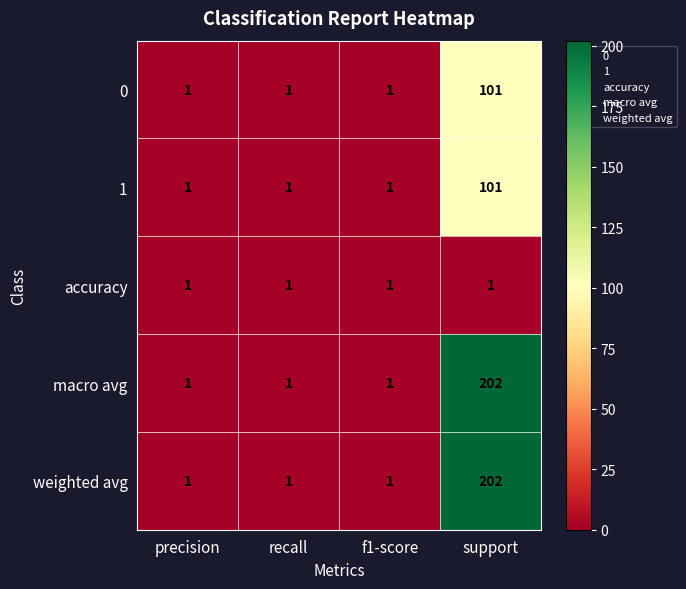

Reading left to right, transcribe all the data shown in this chart.

0: precision=1	recall=1	f1-score=1	support=101
1: precision=1	recall=1	f1-score=1	support=101
accuracy: precision=1	recall=1	f1-score=1	support=1
macro avg: precision=1	recall=1	f1-score=1	support=202
weighted avg: precision=1	recall=1	f1-score=1	support=202